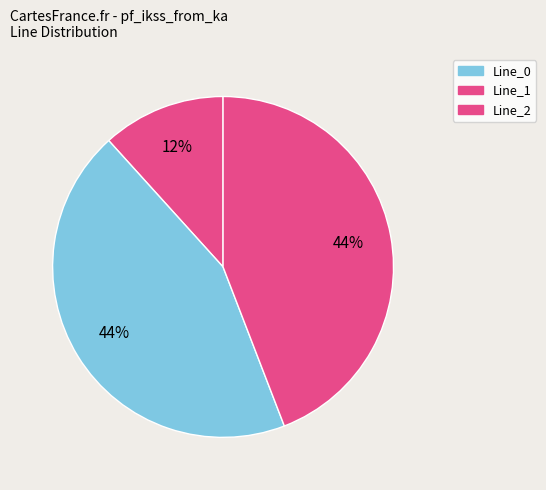

To the nearest percent, what percentage of the pie is Line_0?

12%